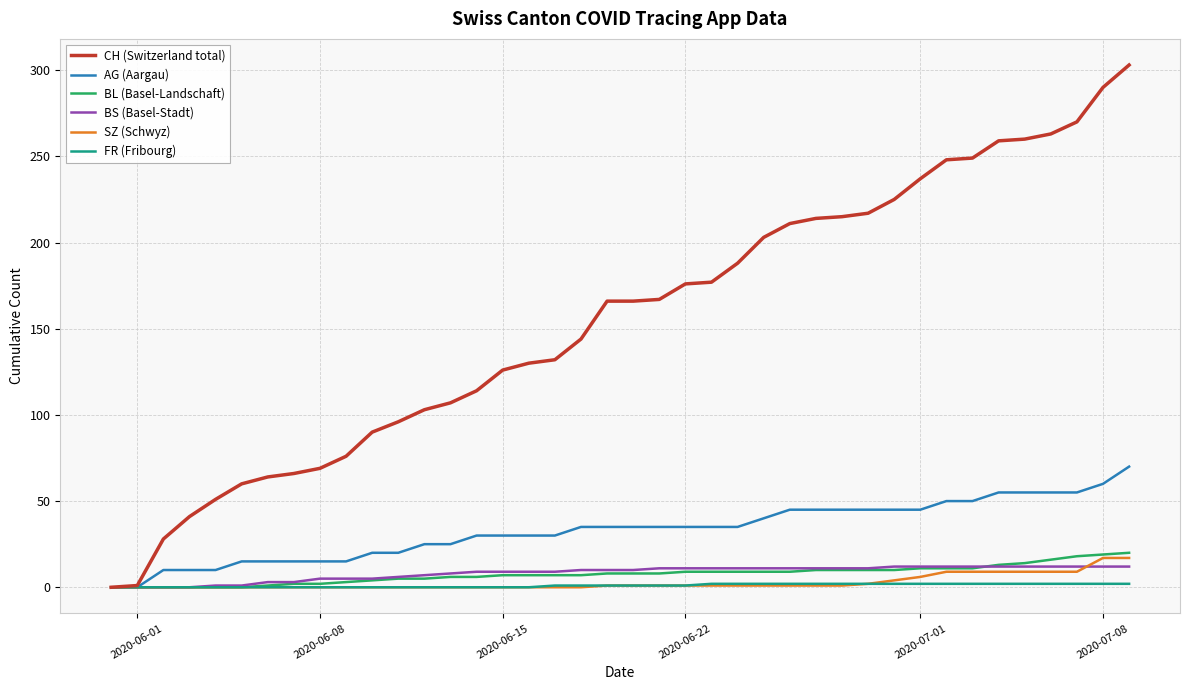

Which series has the largest total across all categories?

CH (Switzerland total)